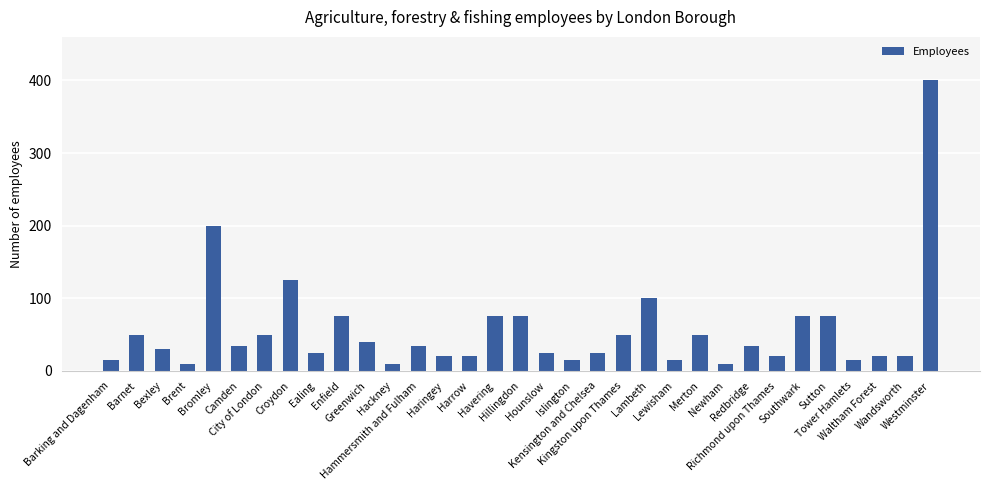

What is the value of the 1st bar from the left?

15